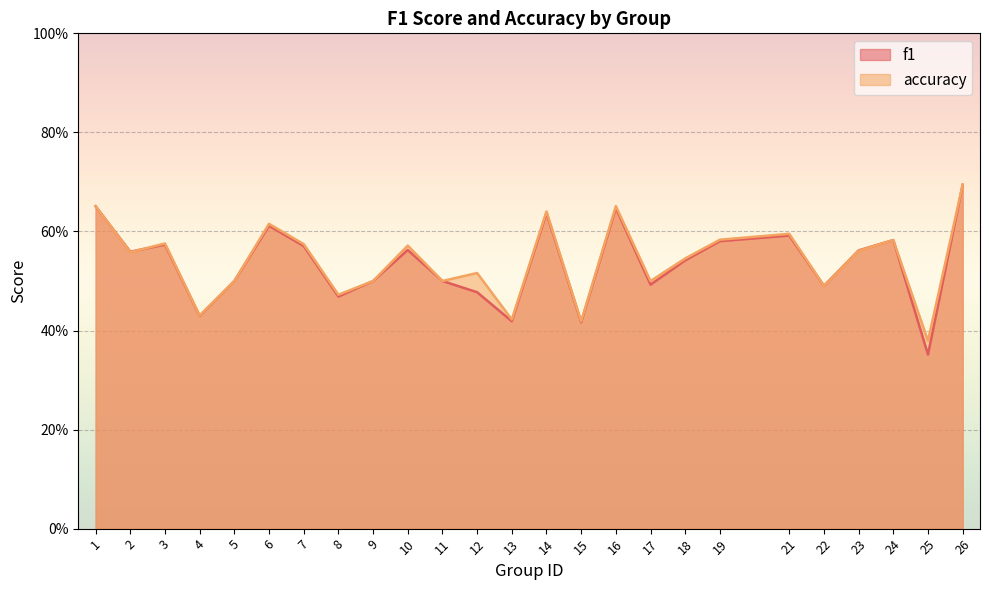

Read the accuracy value at 18.

0.5